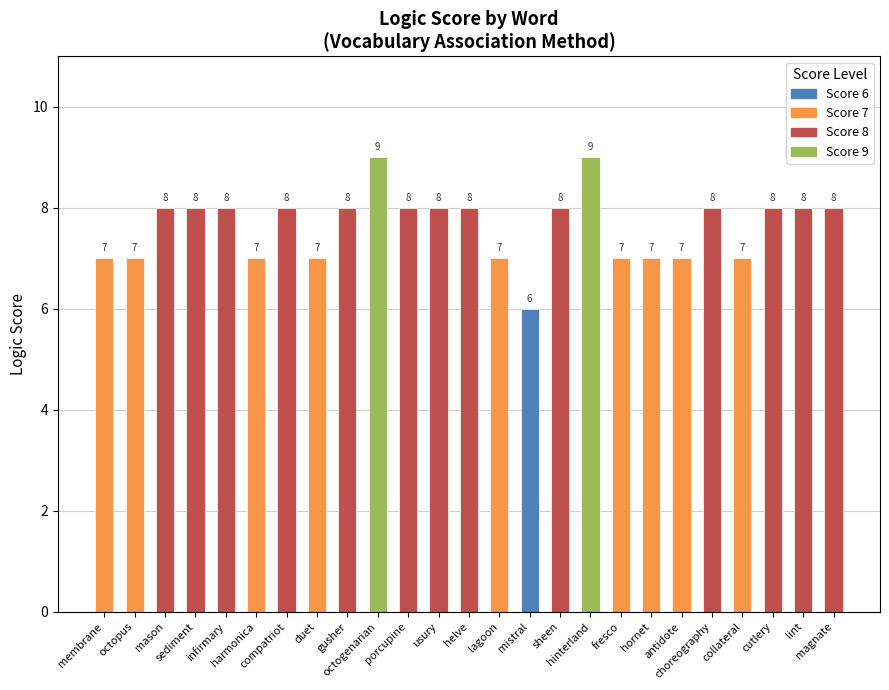

What value does the data have at octogenarian?

9